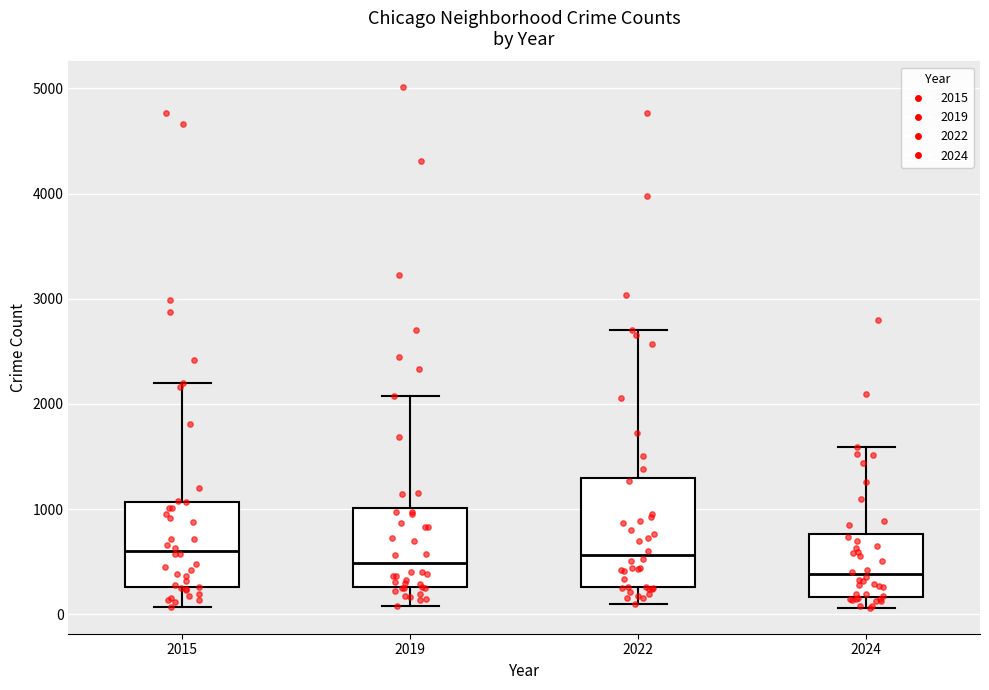

Reading left to right, transcribe this box plot: for each box, give where its median line is, the range the box spans, and where its two whiskers end, as read against the y-axis. The values are not printed on the chart, so give them approximately, as read against the axis.

2015: median 600, box 300 to 1100, whiskers 100 to 2200
2019: median 500, box 300 to 1000, whiskers 100 to 2100
2022: median 600, box 300 to 1300, whiskers 100 to 2700
2024: median 400, box 200 to 800, whiskers 100 to 1600